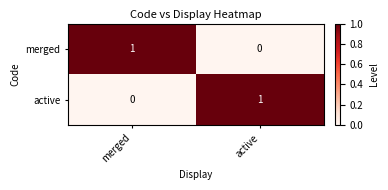

At which label is active closest to 0?

merged